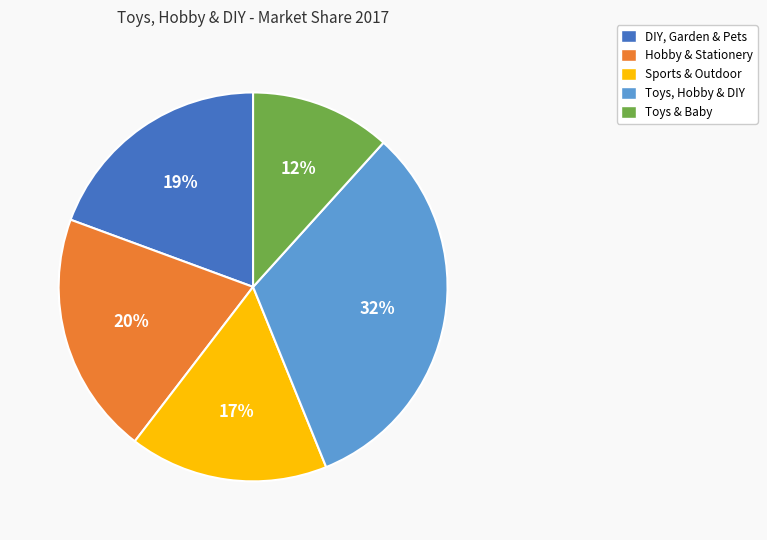

Does any single category account for the majority?

No